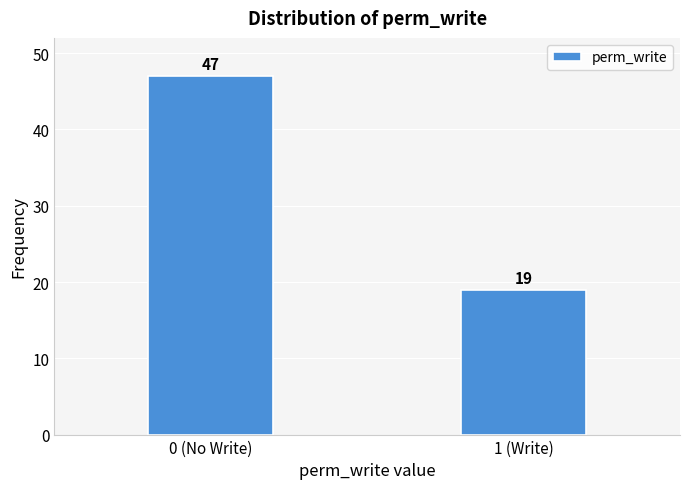

Reading left to right, transcribe all the data shown in this chart.

0 (No Write)=47	1 (Write)=19